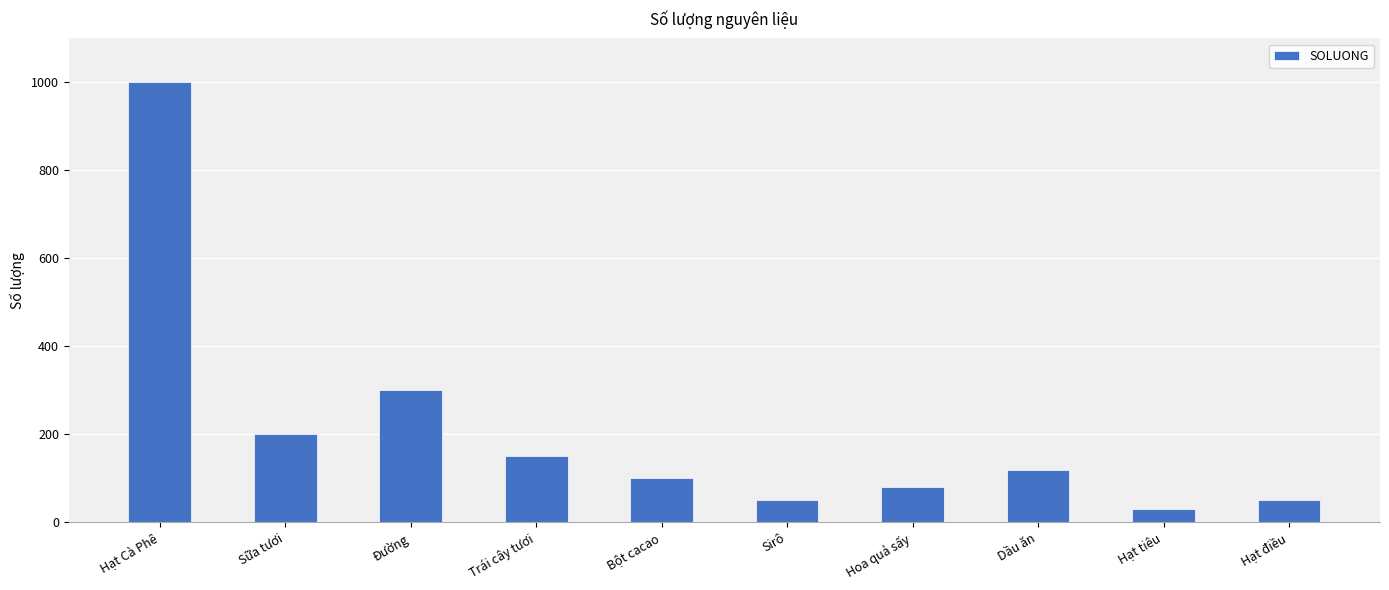

Approximately how many times larger is the value at Trái cây tươi compared to Hạt tiêu?

5.0